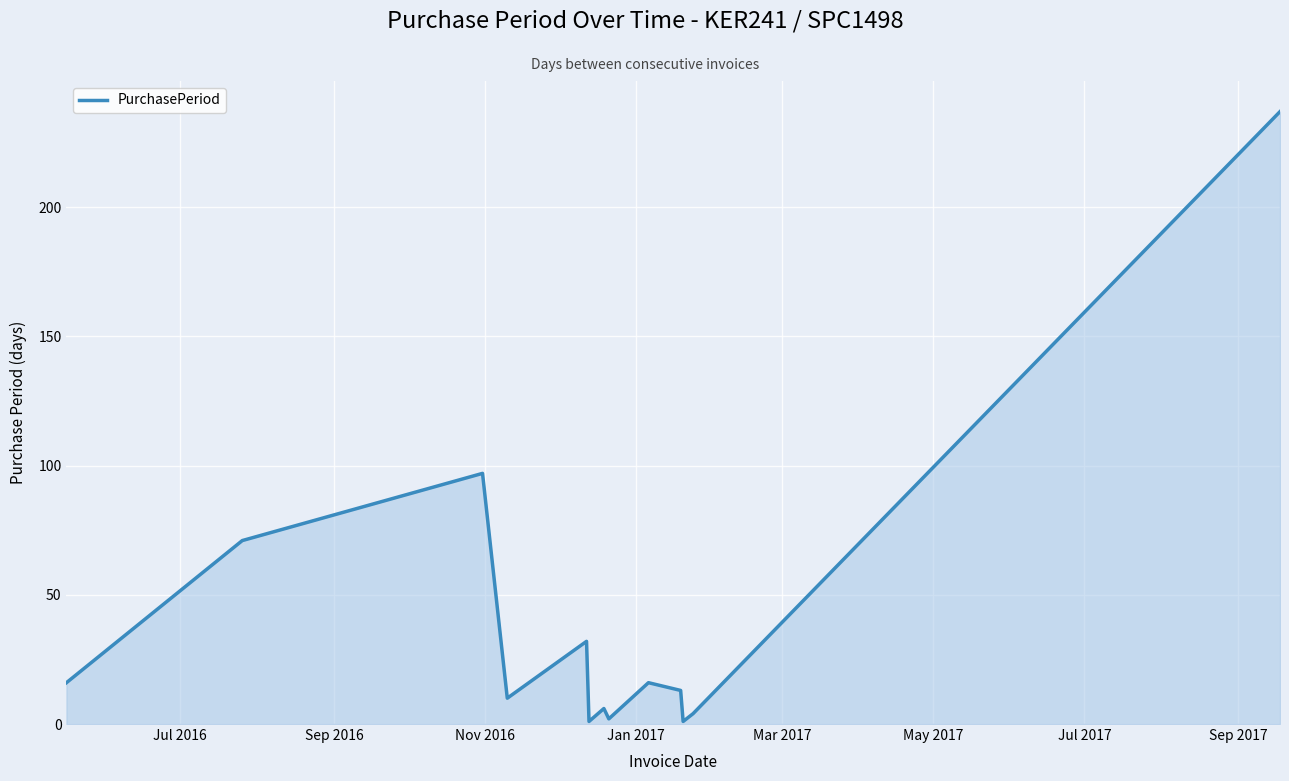

How many interior local peaks (higher than both neighbors) does the data have?

4